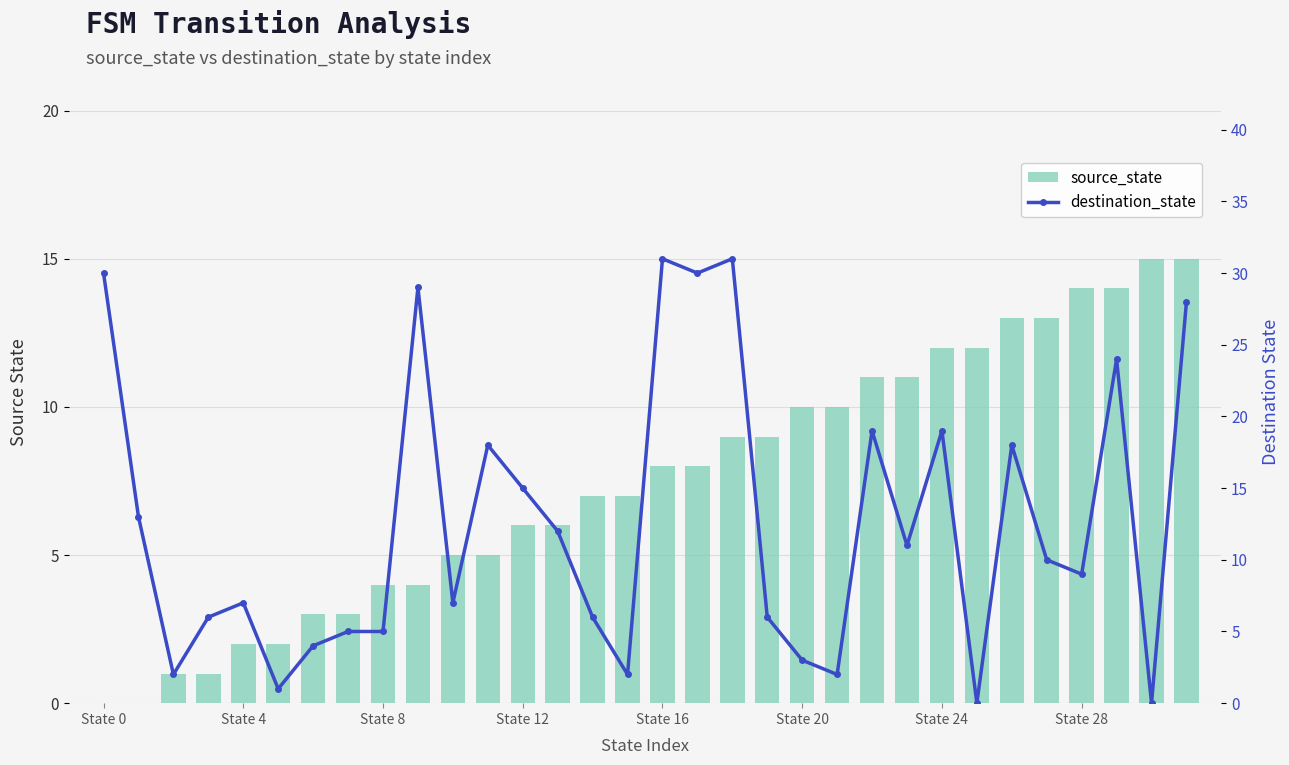

Rank the series by their maximum value, from lowest to highest.

source_state, destination_state